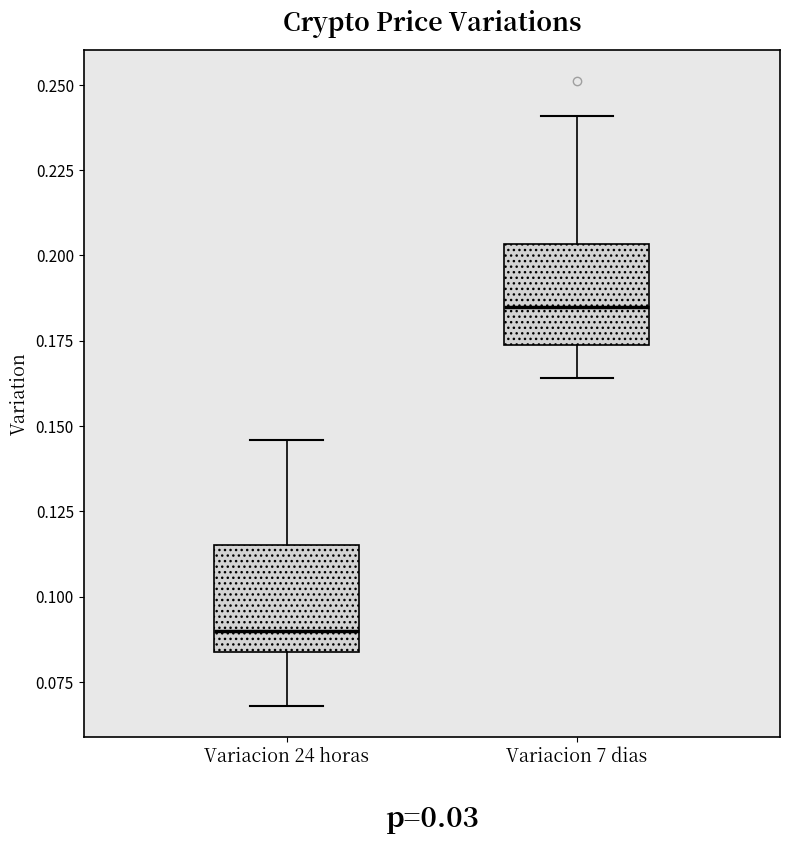

Reading left to right, transcribe this box plot: for each box, give where its median line is, the range the box spans, and where its two whiskers end, as read against the y-axis. The values are not printed on the chart, so give them approximately, as read against the axis.

Variacion 24 horas: median 0.090, box 0.085 to 0.115, whiskers 0.070 to 0.145
Variacion 7 dias: median 0.185, box 0.175 to 0.205, whiskers 0.165 to 0.240